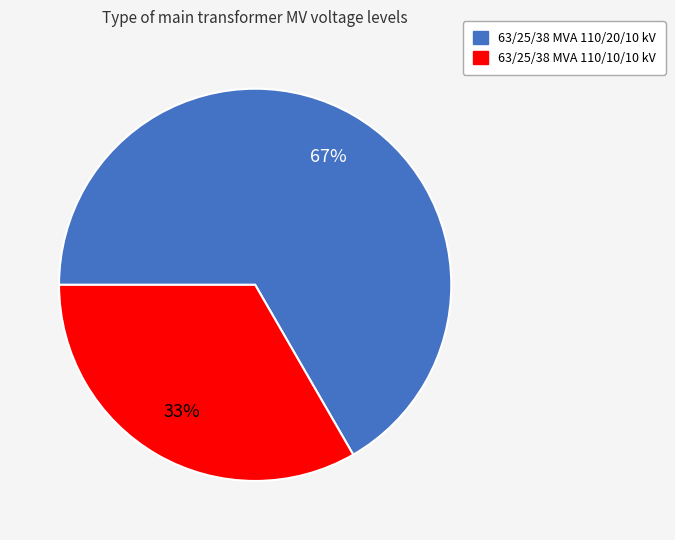

Which slice is the smallest?

63/25/38 MVA 110/10/10 kV